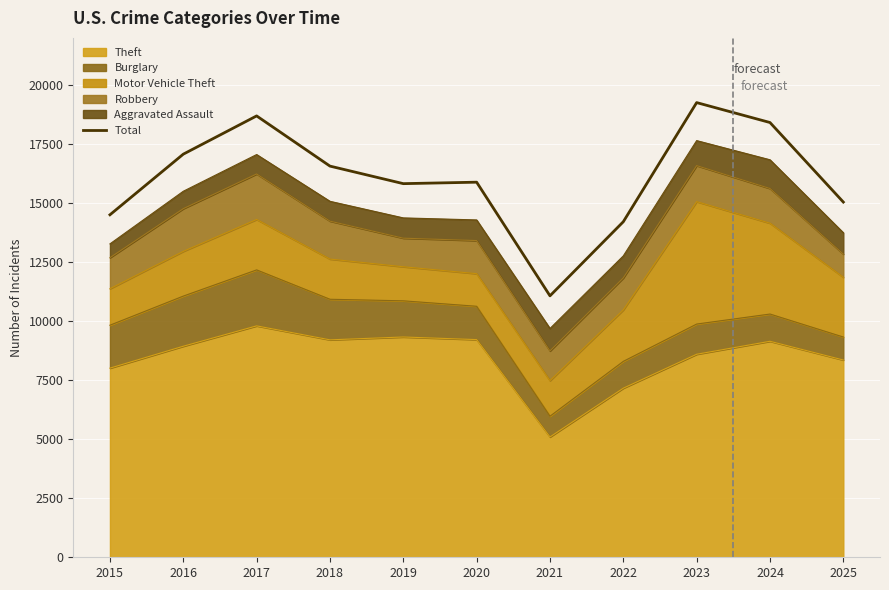

Which has a higher value, 2023 or 2016?

2023